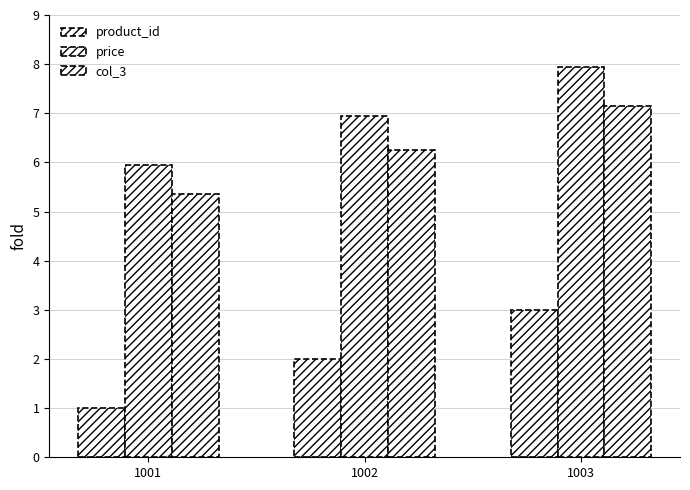

Read the col_3 value at 1002.

6.3